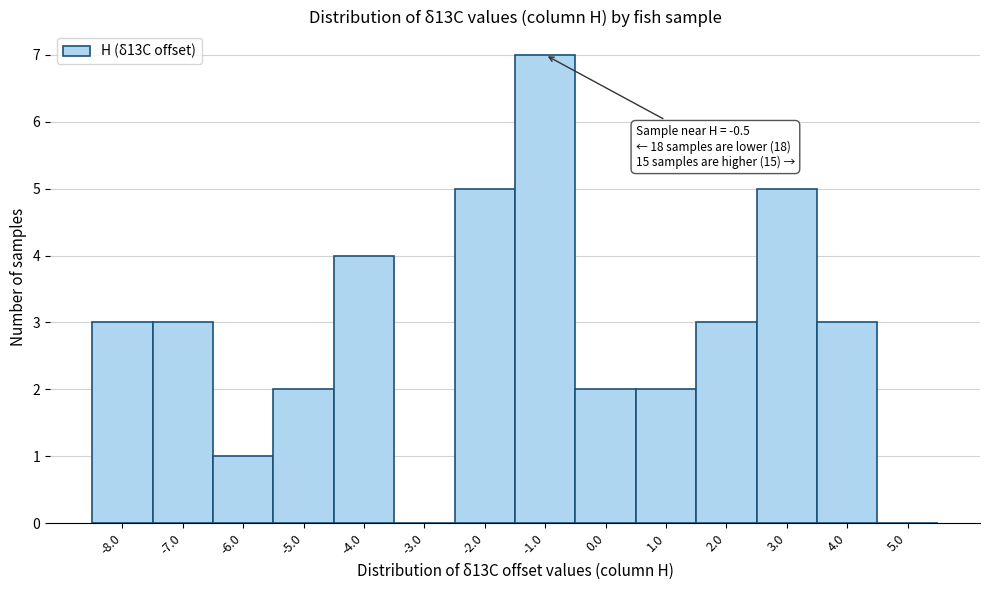

Reading right to left, list all the values displayed in this chart.

5.0=0	4.0=3	3.0=5	2.0=3	1.0=2	0.0=2	-1.0=7	-2.0=5	-3.0=0	-4.0=4	-5.0=2	-6.0=1	-7.0=3	-8.0=3